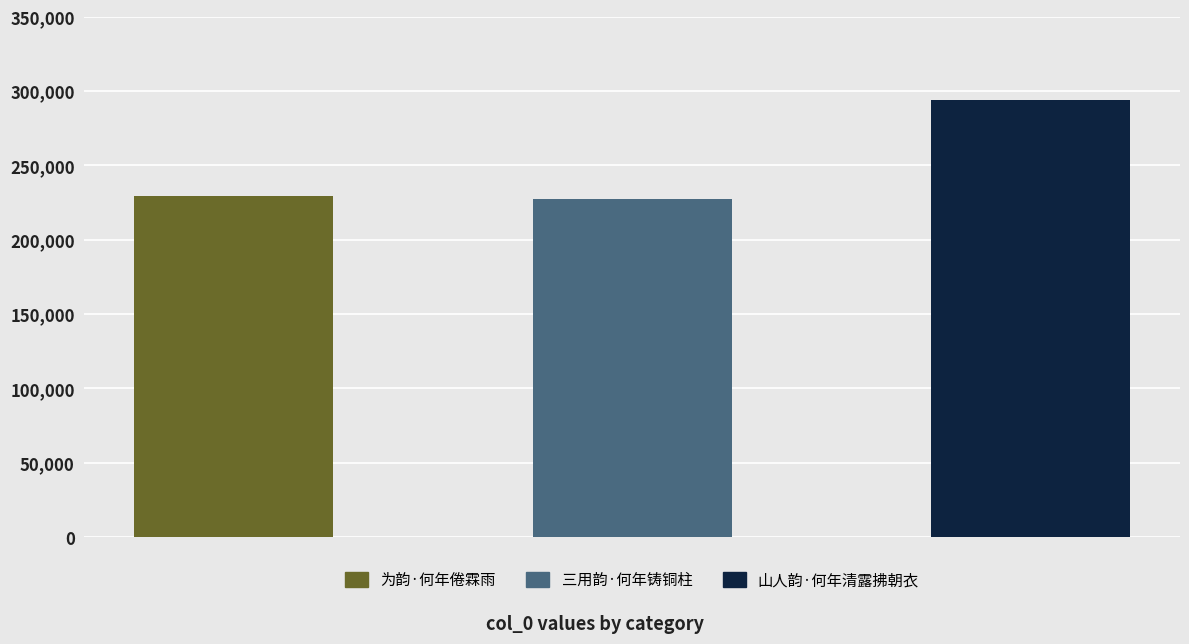

Which category has the lowest value across all series?

三用韵·何年铸铜柱